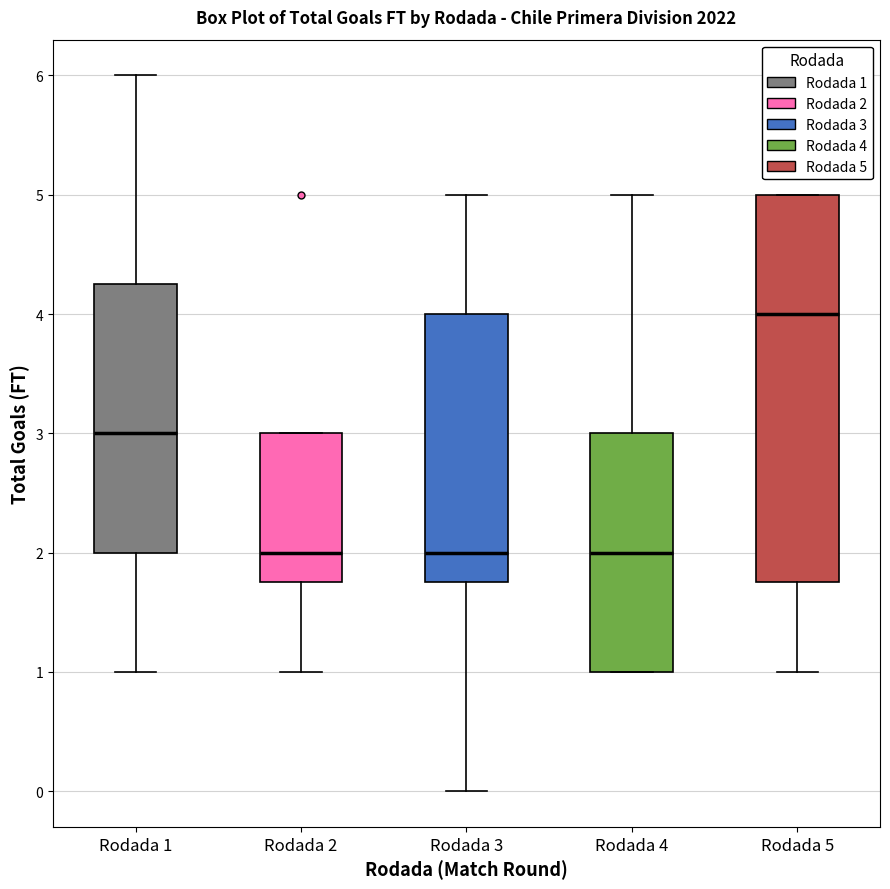

Which box is the tallest, from its lower edge to its upper edge?

Rodada 5